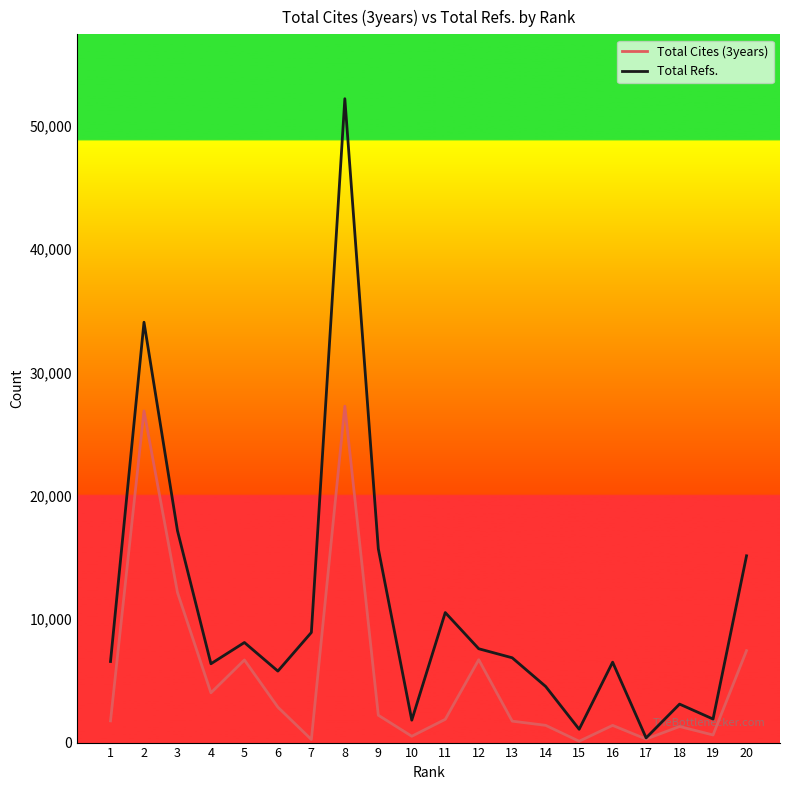

What is the total value across all series at 6?

8664